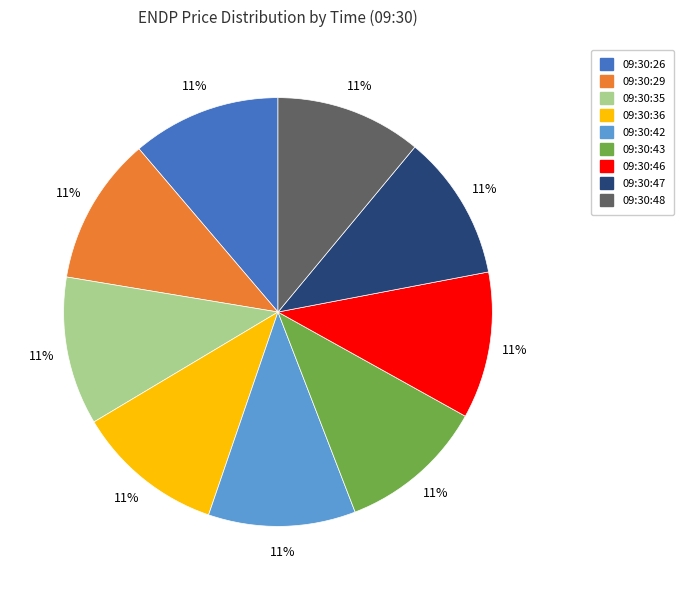

What is the ratio of the value at 09:30:46 to the value at 09:30:35?

1.0